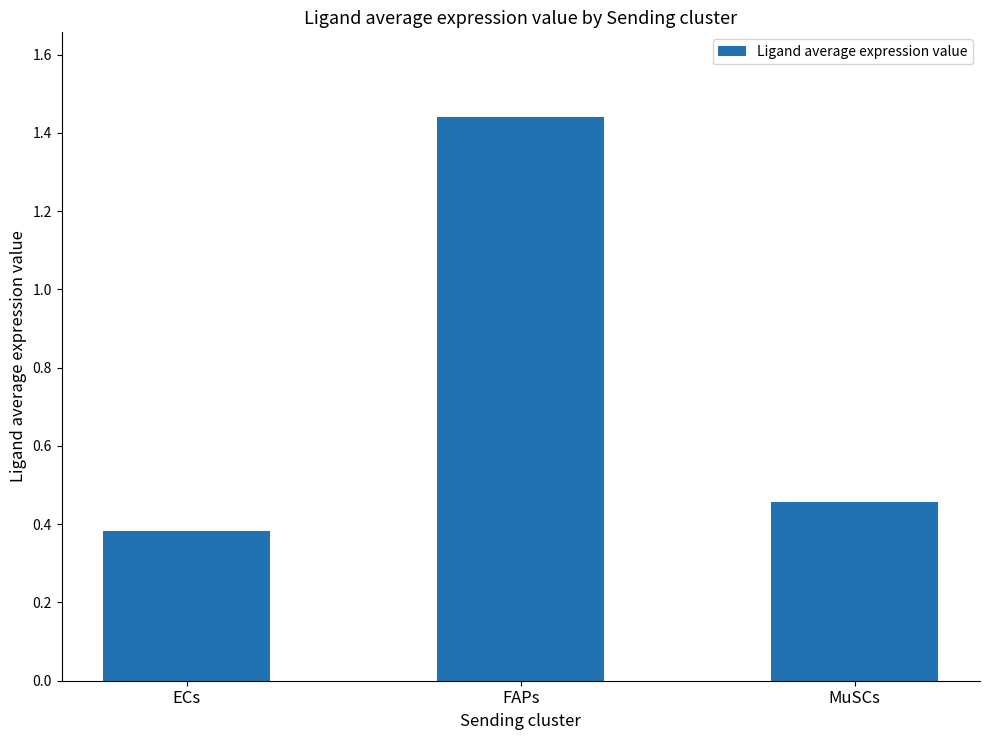

What is the sum of the values at MuSCs and ECs?

0.8